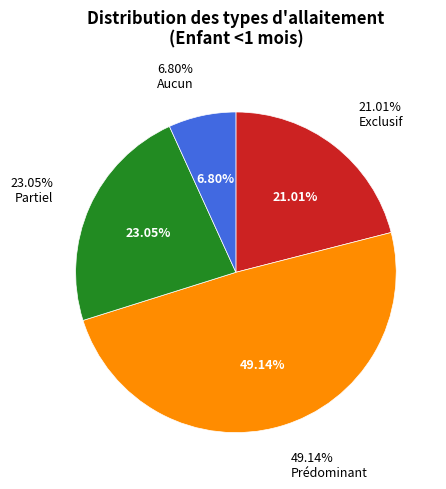

To the nearest percent, what percentage of the pie is Aucun?

7%